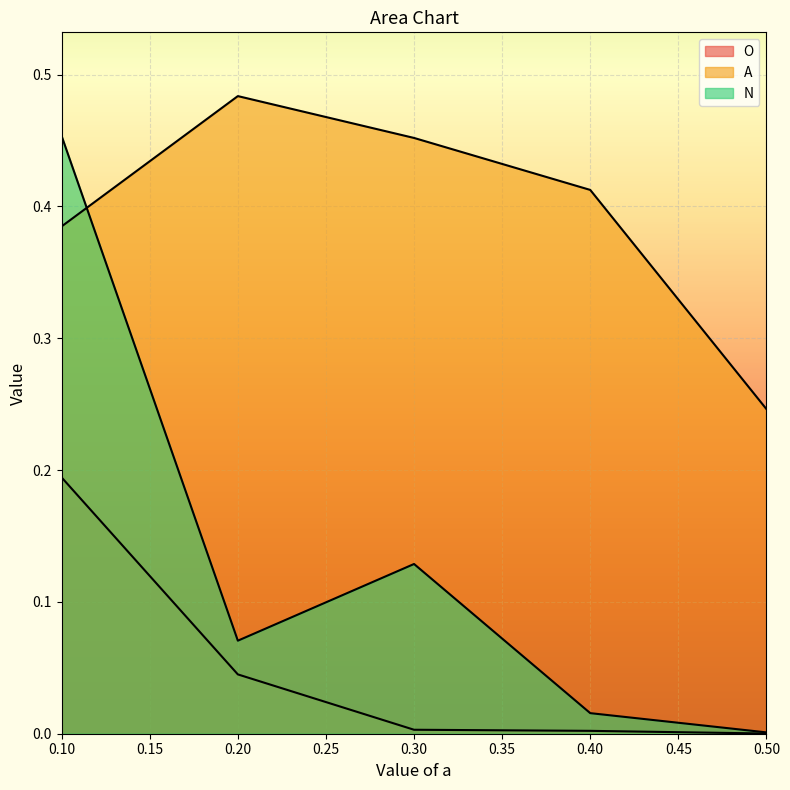

True or false: O and A intersect in this chart.

False